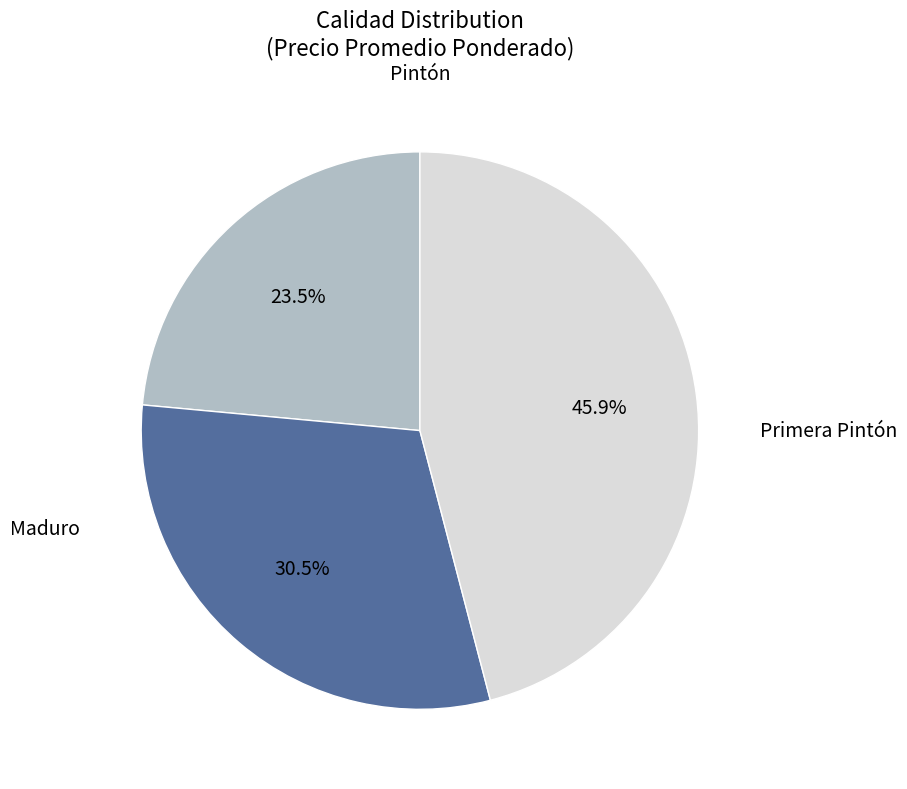

How many segments does this pie chart have?

3